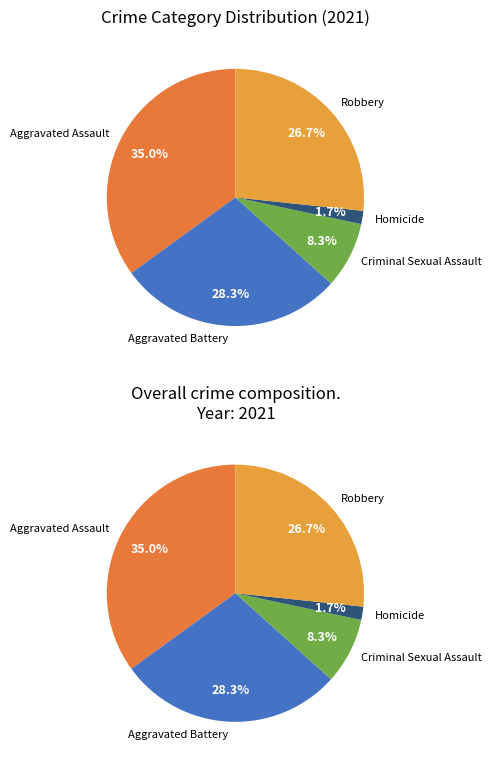

Rank the categories by value from lowest to highest.

Homicide, Criminal Sexual Assault, Robbery, Aggravated Battery, Aggravated Assault